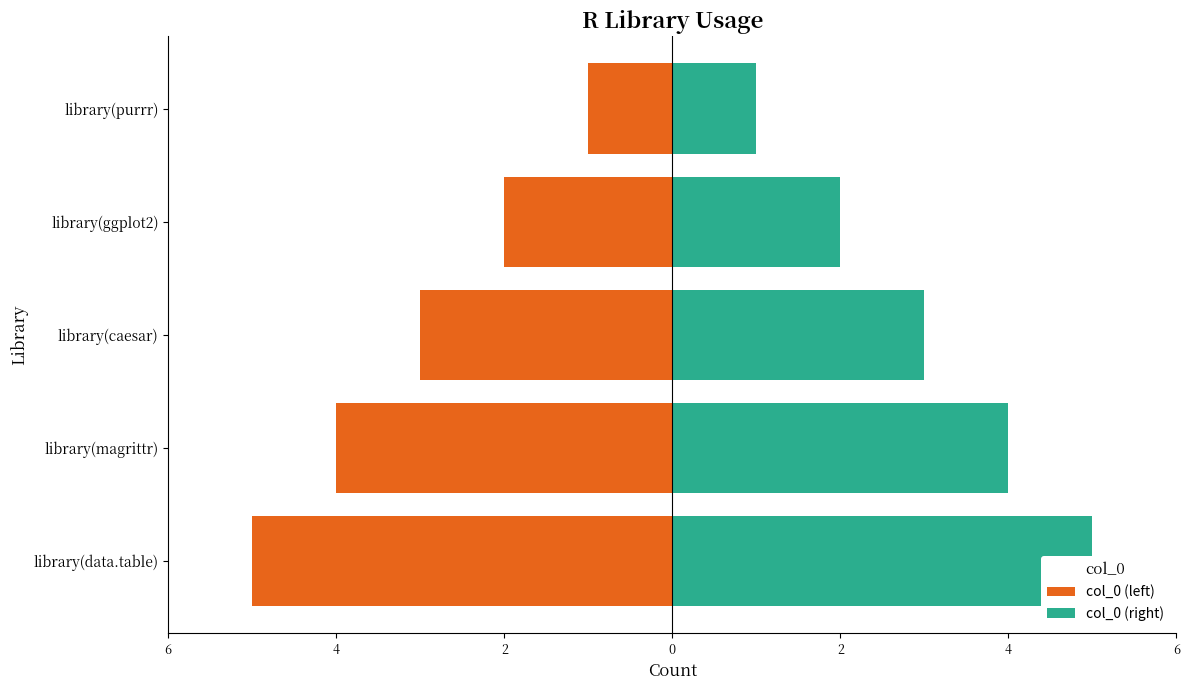

Count the number of data series in this chart.

2